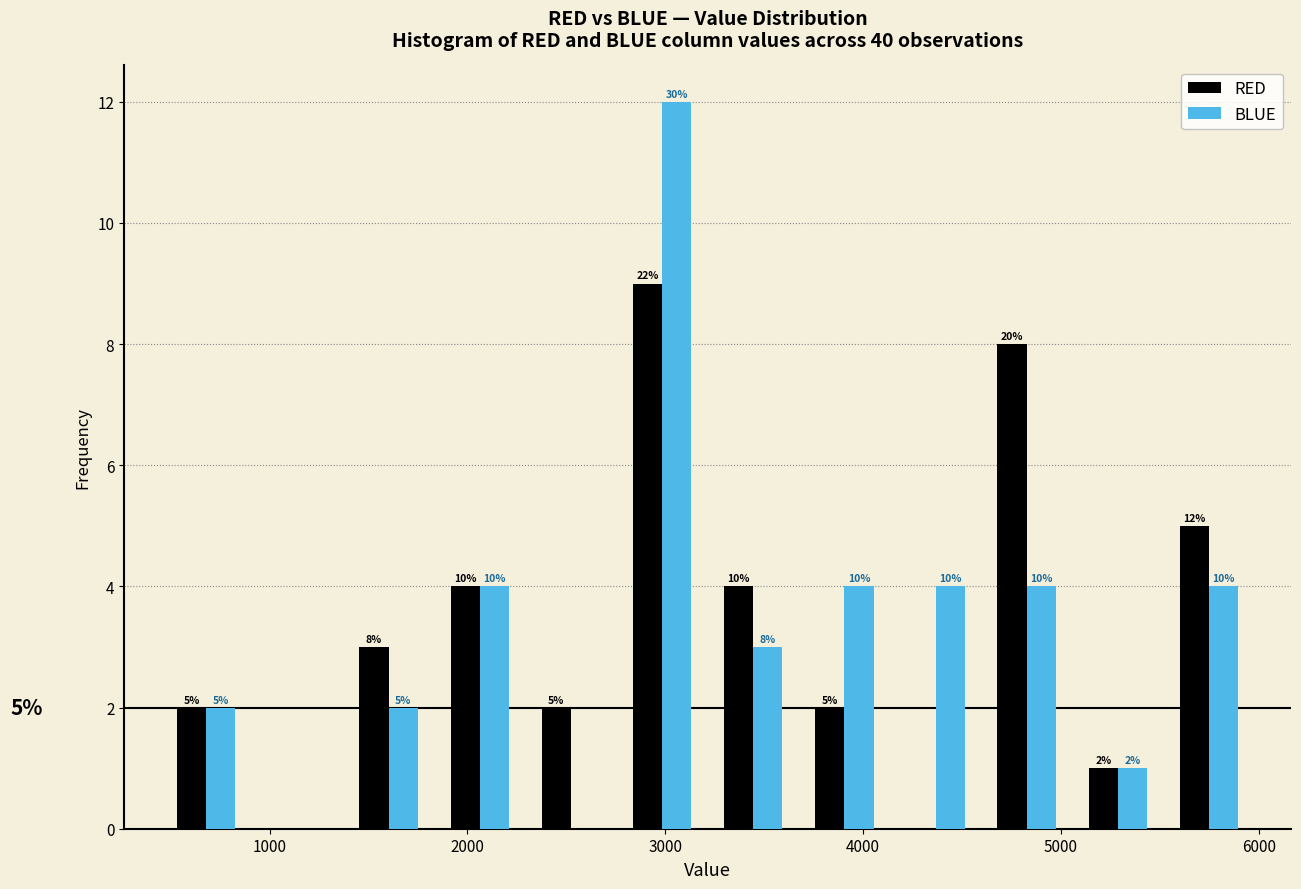

In the BLUE series, which range on the x-axis has the tallest bar?

2800 to 3200